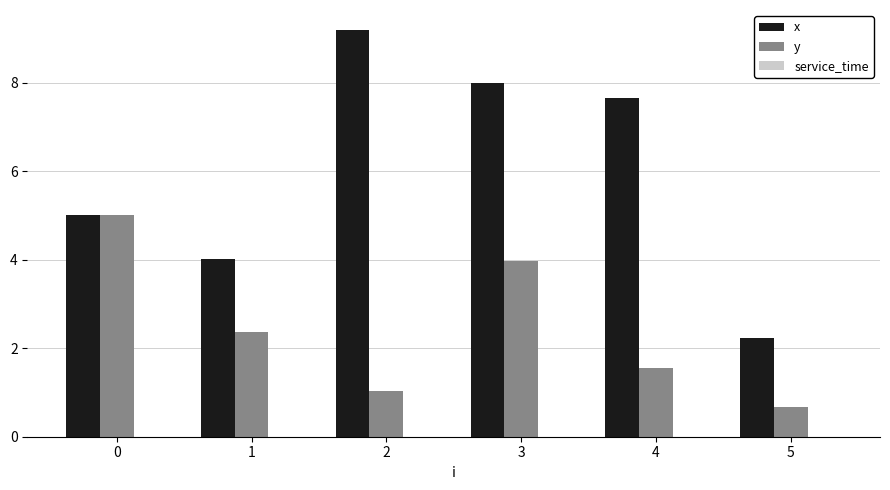

What is the total value across all series at 0?

10.0